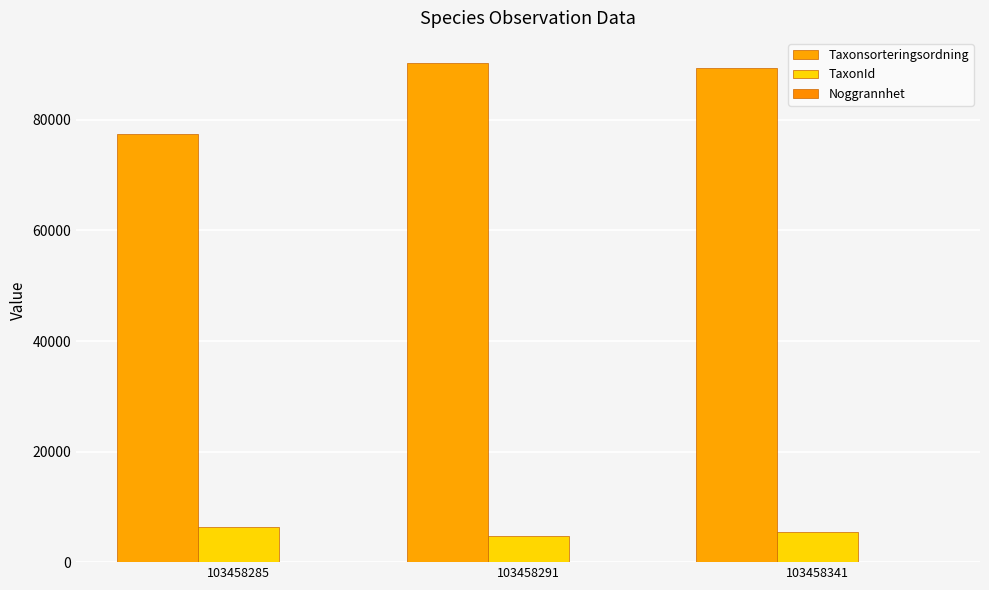

What is the maximum value shown in the chart?

90319